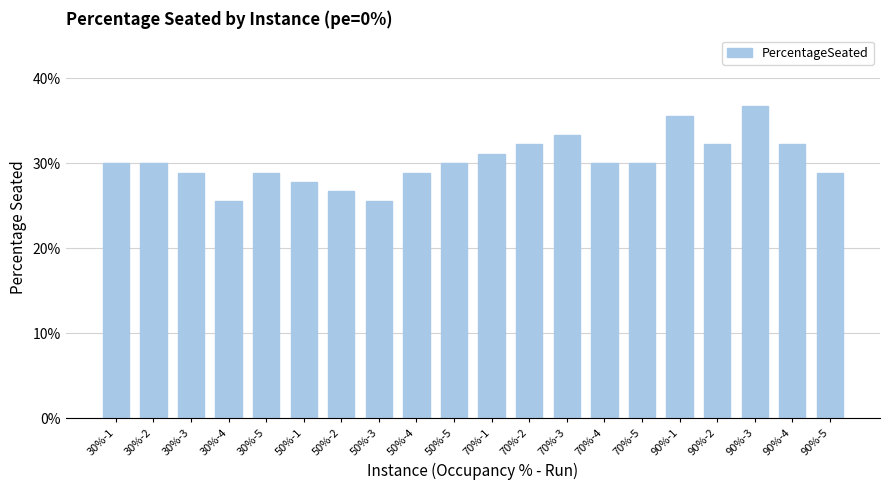

Between 70%-2 and 90%-4, which is larger?

70%-2